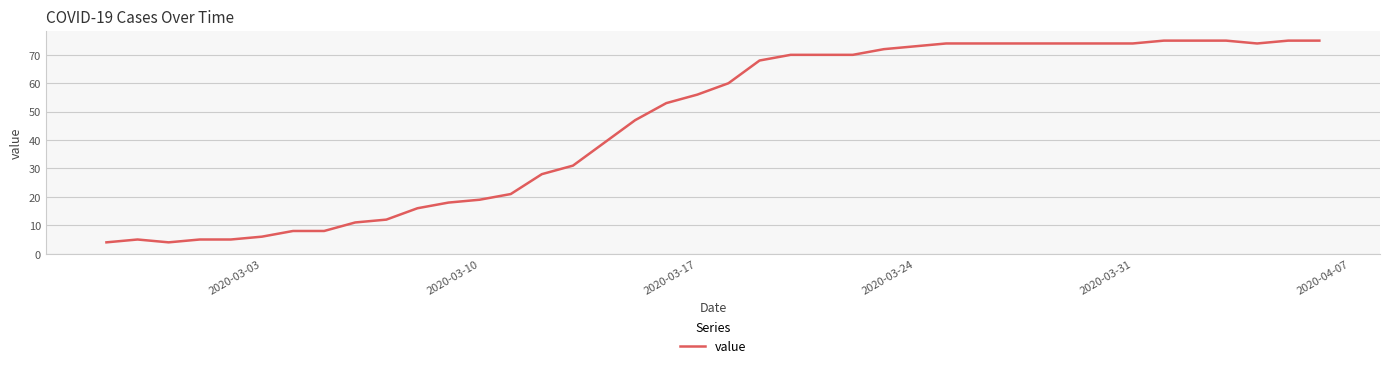

What is the difference between the maximum and minimum values?

71